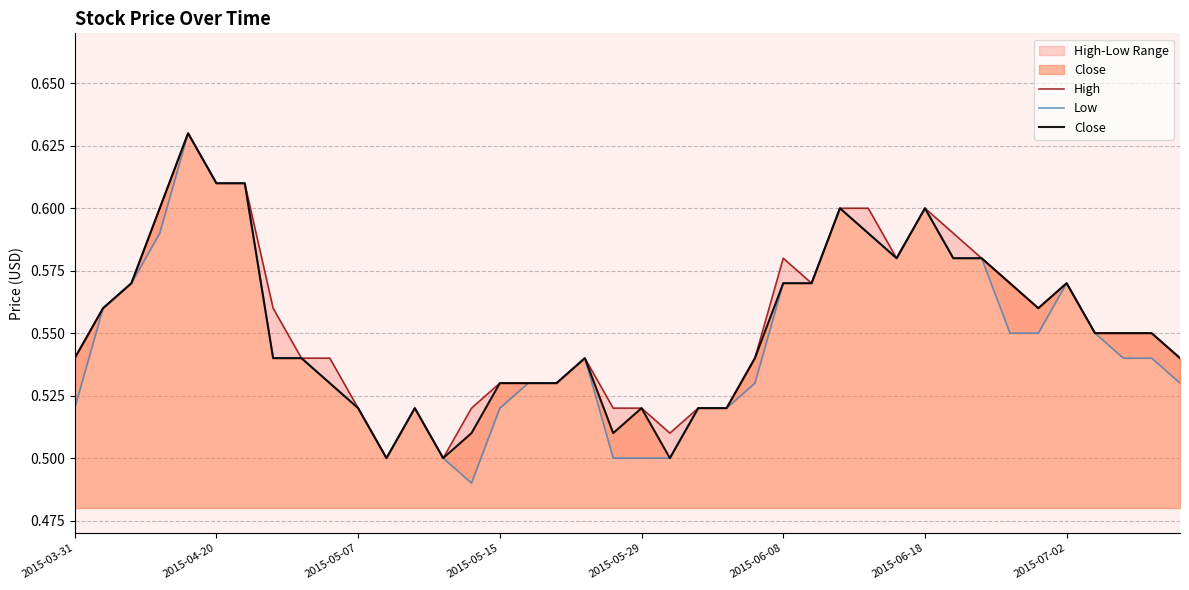

The Close series shows 0.9 at 2015-05-15. True or false?

False